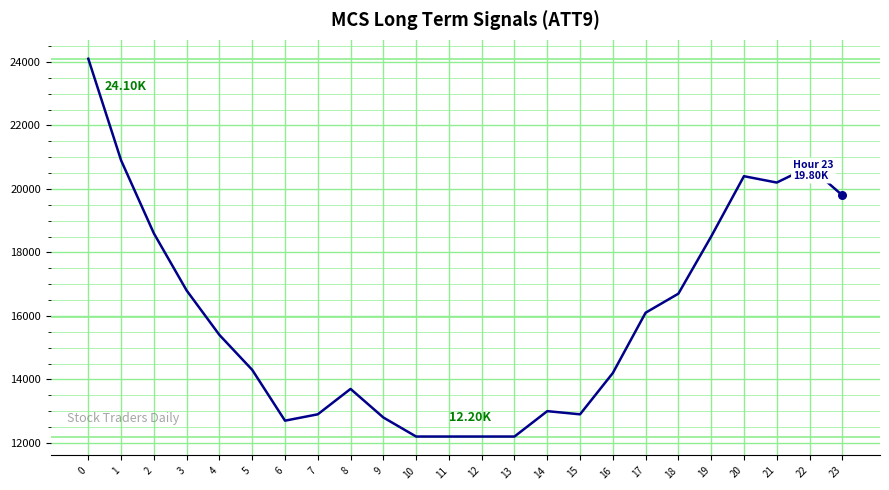

What is the change in value from 13 to 19?

+6300